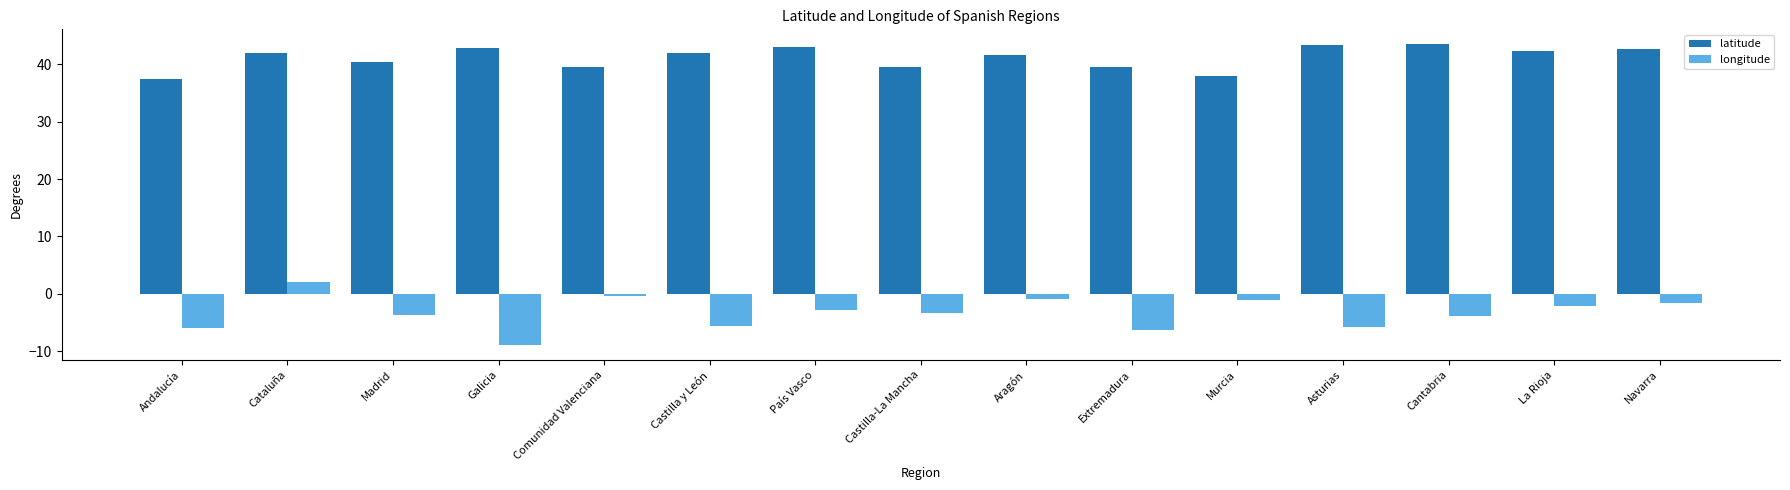

What is the sum of all longitude values?

-50.5